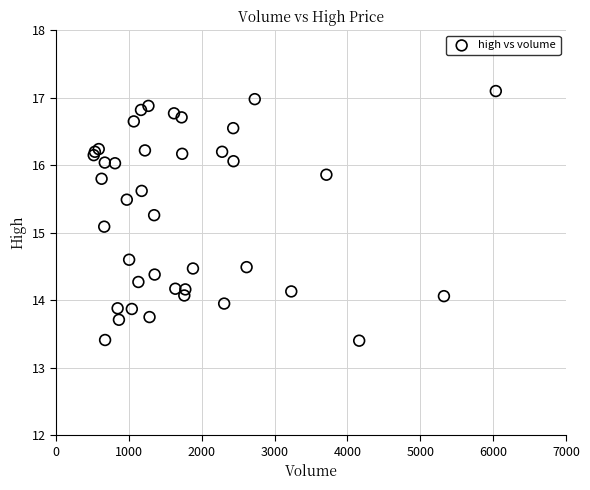

What Y value in the scatter plot is closest to 15?

15.1